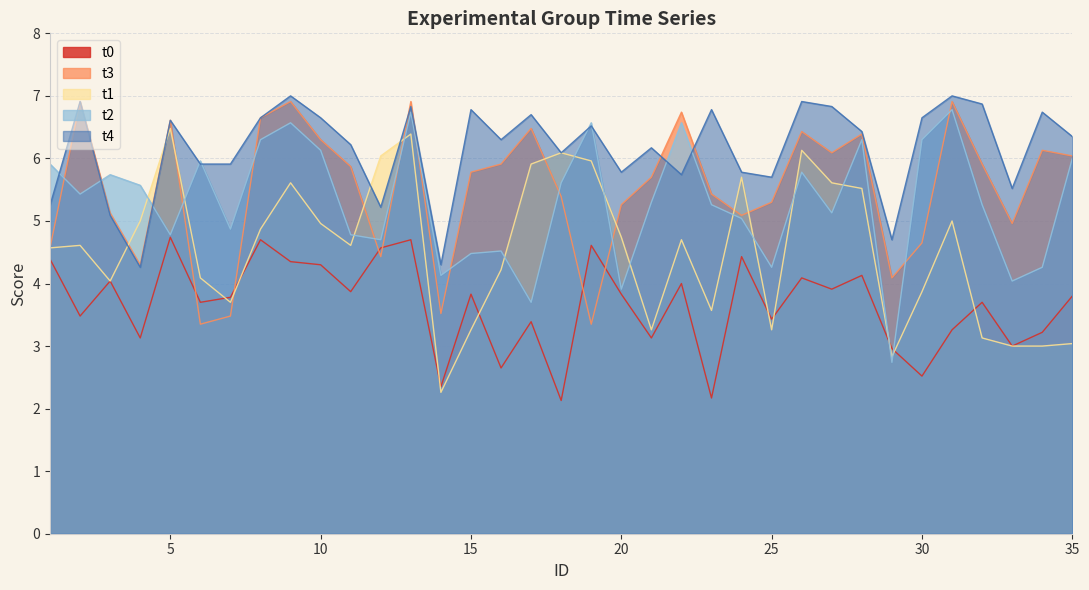

List the labels in order of t3 value, largest first.

2, 9, 13, 31, 22, 8, 5, 17, 26, 28, 10, 34, 27, 35, 16, 32, 11, 15, 21, 23, 18, 25, 20, 3, 24, 33, 30, 1, 12, 4, 29, 14, 7, 6, 19